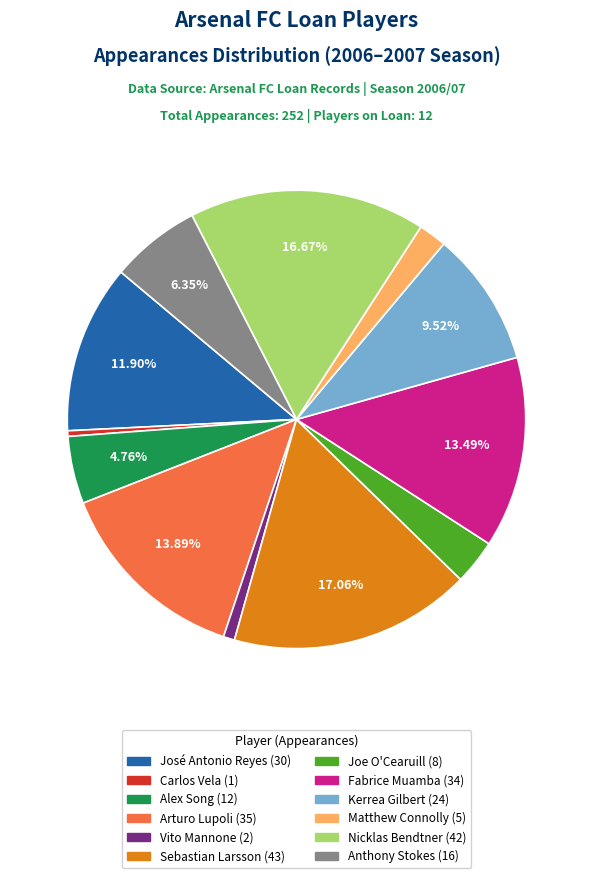

Combined, do Sebastian Larsson and Alex Song account for over 50%?

No